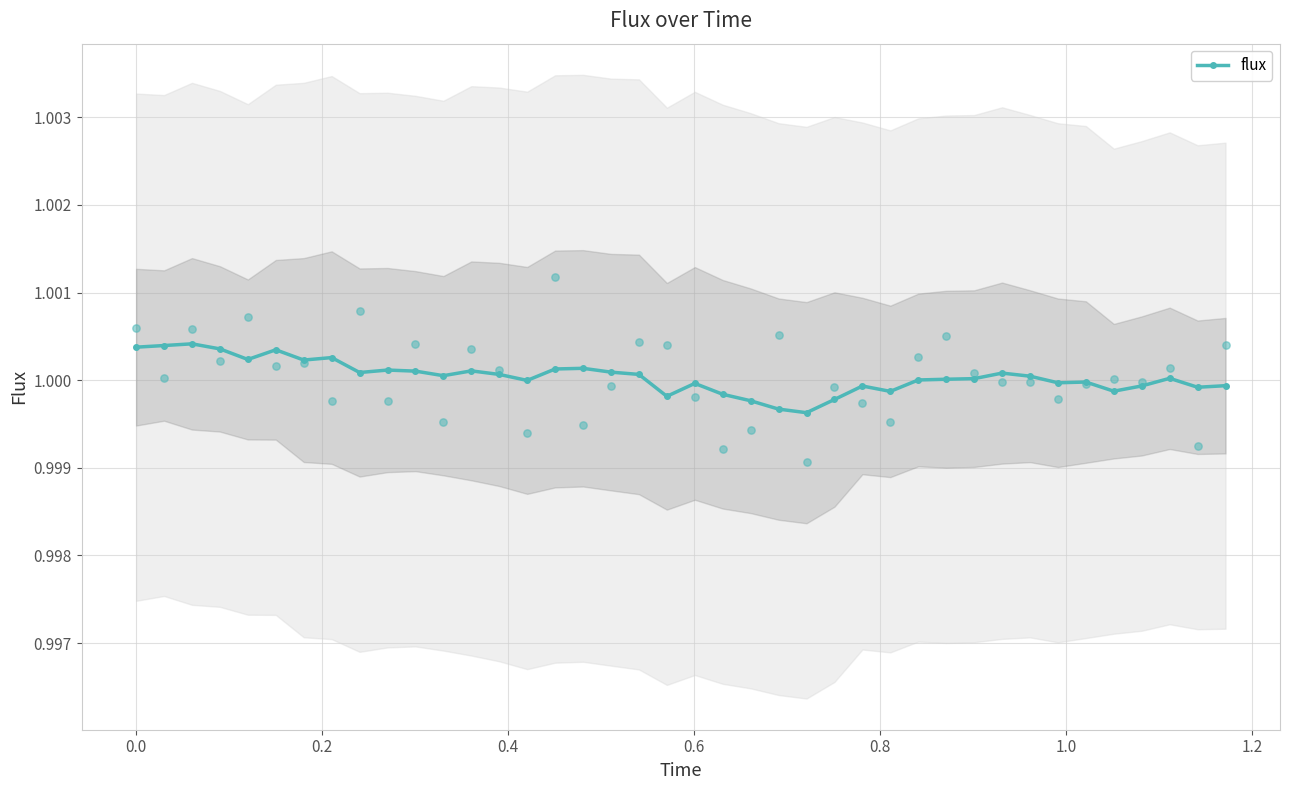

True or false: flux has more than 0 points higher than both neighbors.

True